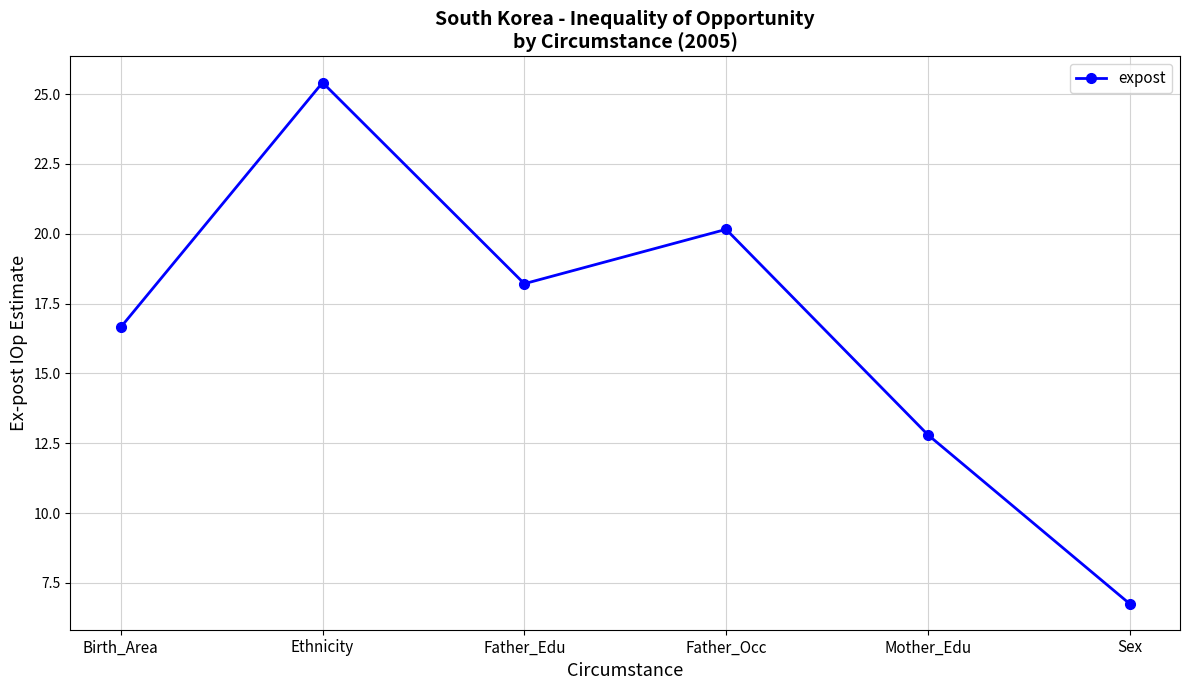

What is the label of the 2nd point from the right?

Mother_Edu